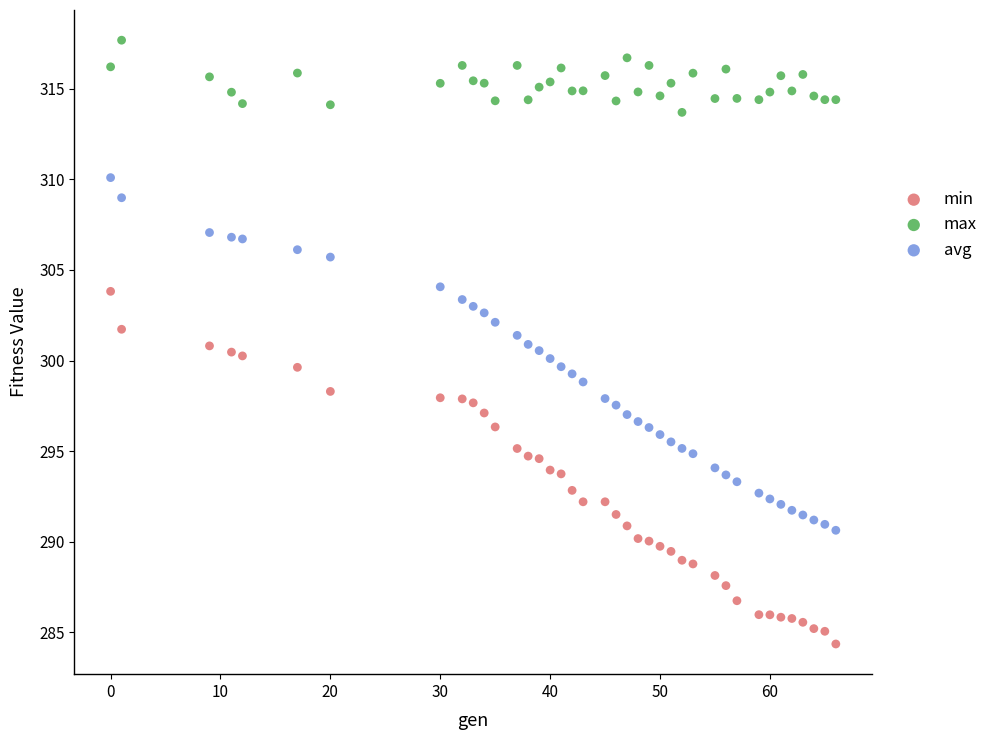

Across all data points, what is the range of Y values (max minus min)?

33.3